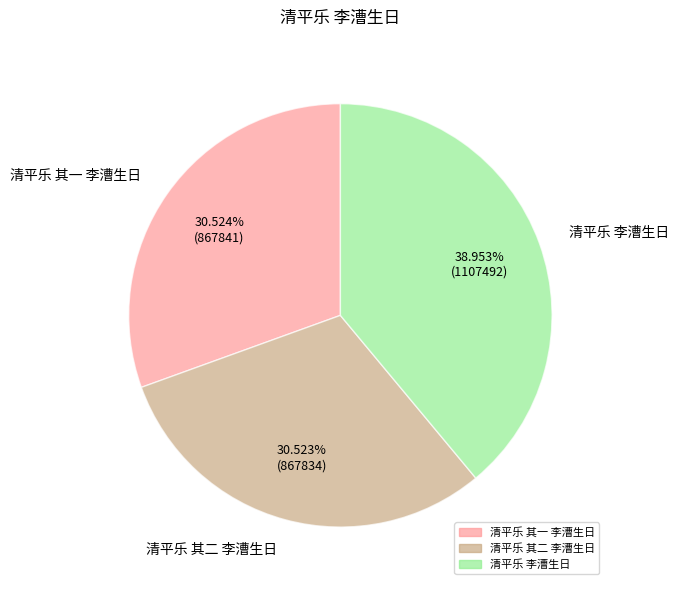

To the nearest percent, what percentage of the pie is 清平乐 其一 李漕生日?

31%